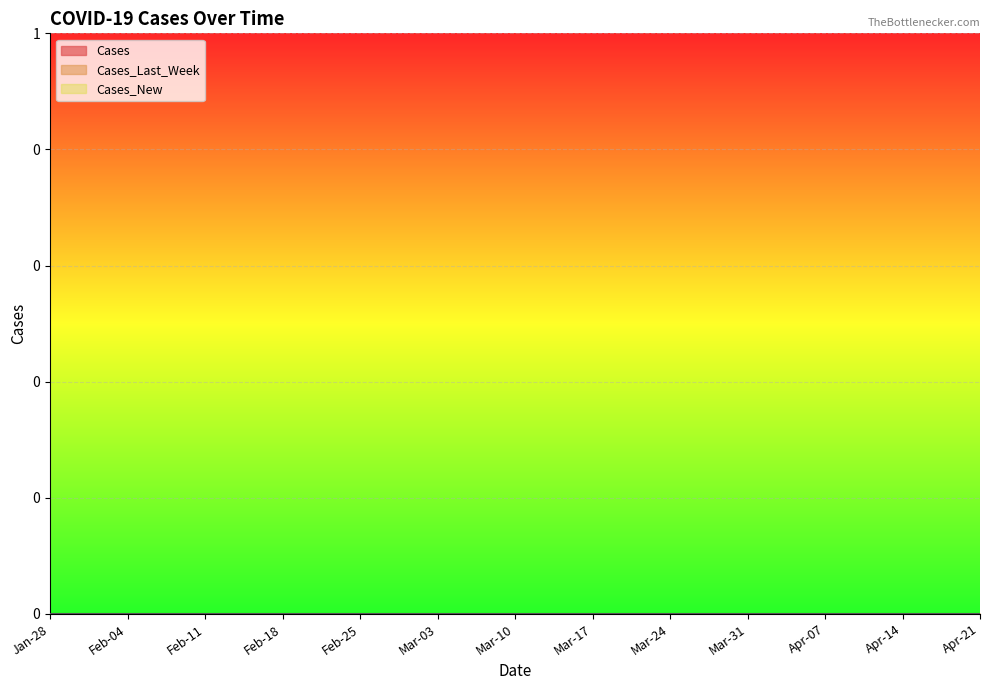

Is it true that Cases_New equals 111 at 2020-04-26?

False